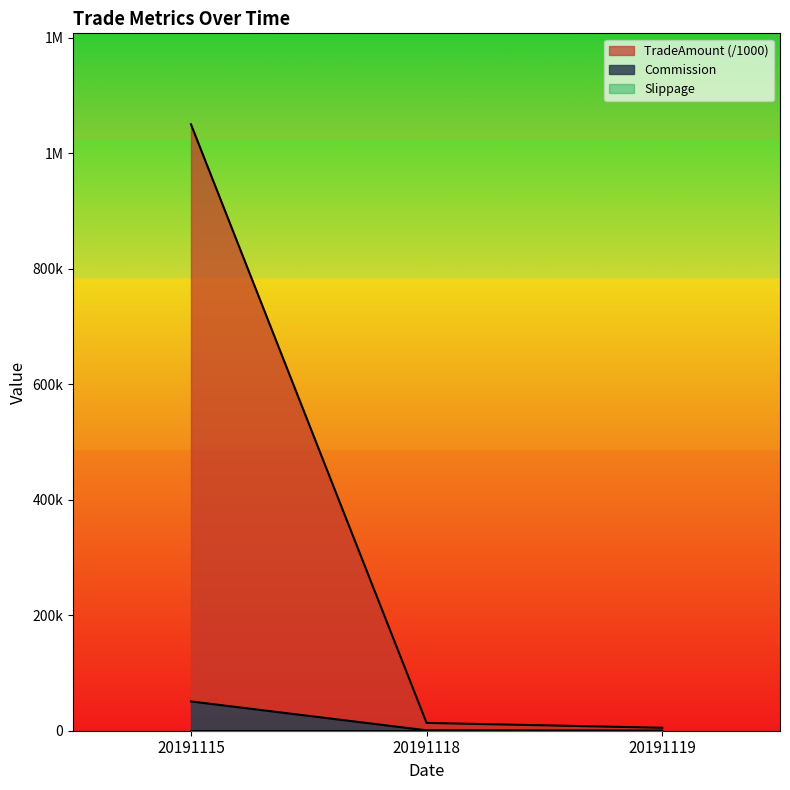

At which category does the chart reach its minimum across all series?

20191119